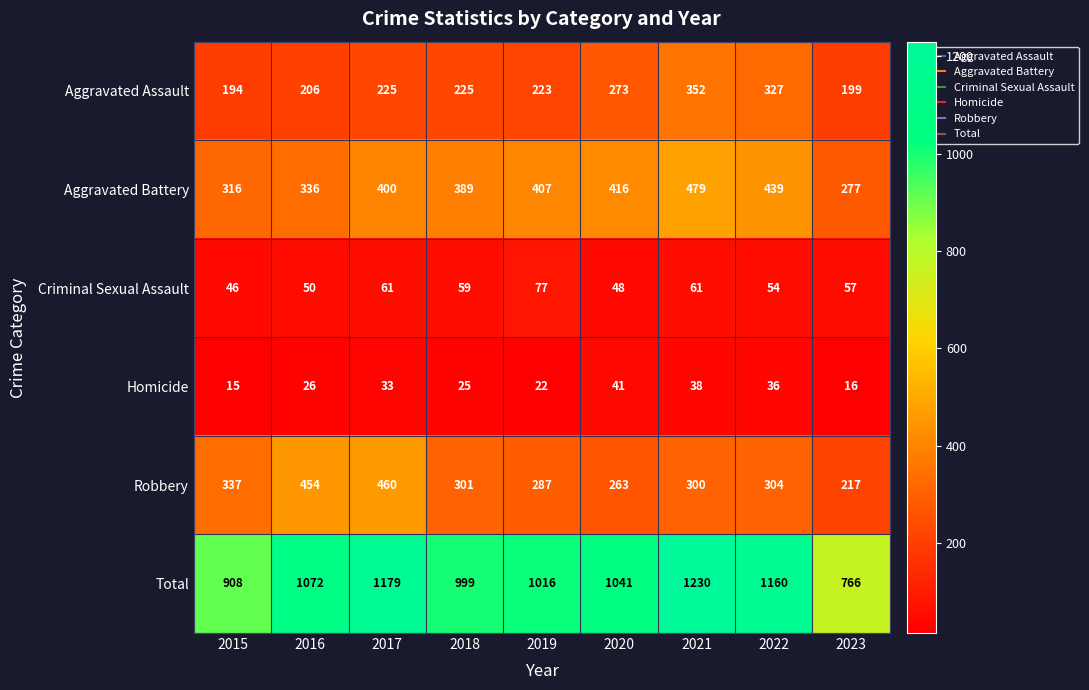

Rank the series at 2022 from highest to lowest value.

Total, Aggravated Battery, Aggravated Assault, Robbery, Criminal Sexual Assault, Homicide